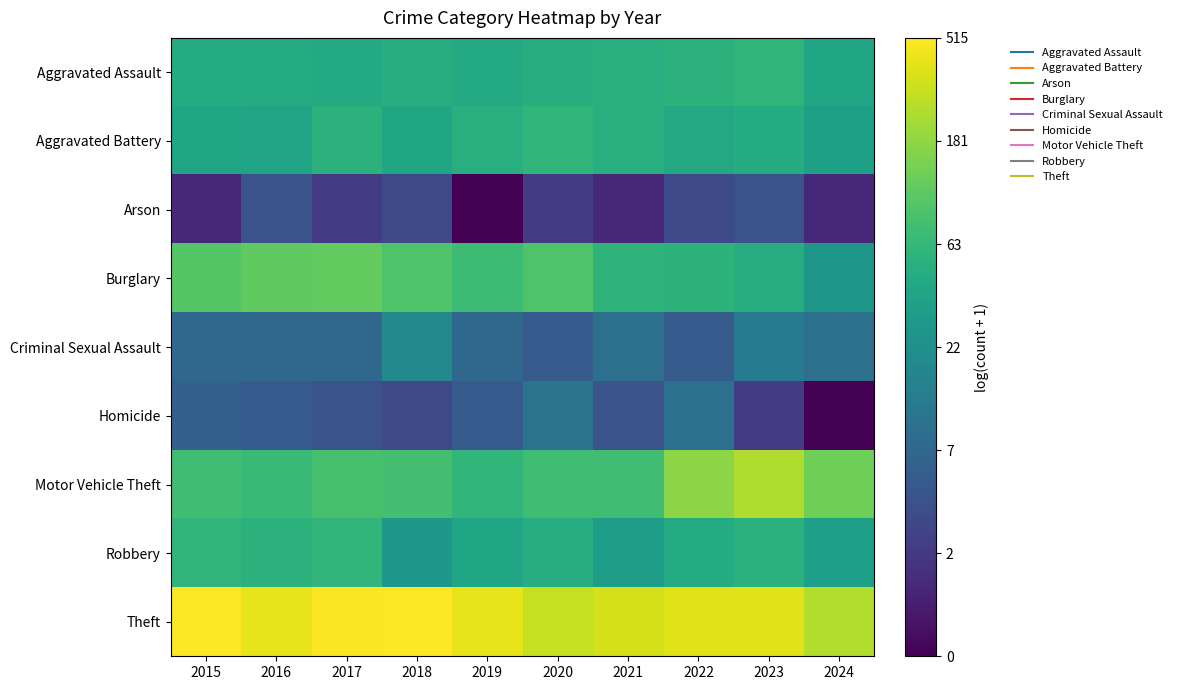

Reading left to right, list all the values displayed in this chart.

Aggravated Assault: 2015=3.9	2016=3.9	2017=3.8	2018=3.9	2019=3.8	2020=3.9	2021=3.9	2022=4.0	2023=4.1	2024=3.7
Aggravated Battery: 2015=3.7	2016=3.6	2017=4.0	2018=3.7	2019=4.0	2020=4.1	2021=3.9	2022=3.8	2023=3.9	2024=3.6
Arson: 2015=0.7	2016=1.6	2017=1.1	2018=1.4	2019=0.0	2020=1.1	2021=0.7	2022=1.4	2023=1.6	2024=0.7
Burglary: 2015=4.6	2016=4.7	2017=4.7	2018=4.5	2019=4.3	2020=4.5	2021=4.1	2022=4.0	2023=3.9	2024=3.3
Criminal Sexual Assault: 2015=2.1	2016=2.1	2017=2.1	2018=2.9	2019=2.1	2020=1.8	2021=2.3	2022=1.8	2023=2.6	2024=2.3
Homicide: 2015=1.9	2016=1.8	2017=1.6	2018=1.4	2019=1.8	2020=2.4	2021=1.6	2022=2.3	2023=1.1	2024=0.0
Motor Vehicle Theft: 2015=4.3	2016=4.2	2017=4.4	2018=4.4	2019=4.1	2020=4.3	2021=4.3	2022=5.2	2023=5.5	2024=4.9
Robbery: 2015=4.1	2016=4.0	2017=4.1	2018=3.3	2019=3.7	2020=3.9	2021=3.5	2022=3.9	2023=4.0	2024=3.5
Theft: 2015=6.2	2016=6.0	2017=6.2	2018=6.2	2019=6.0	2020=5.7	2021=5.8	2022=6.0	2023=5.9	2024=5.5